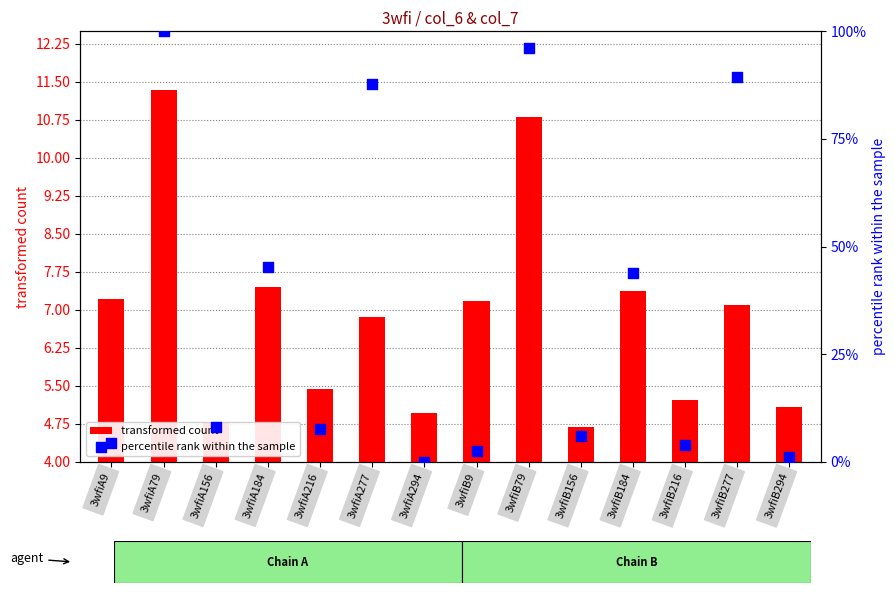

Which series has the largest total across all categories?

percentile rank within the sample